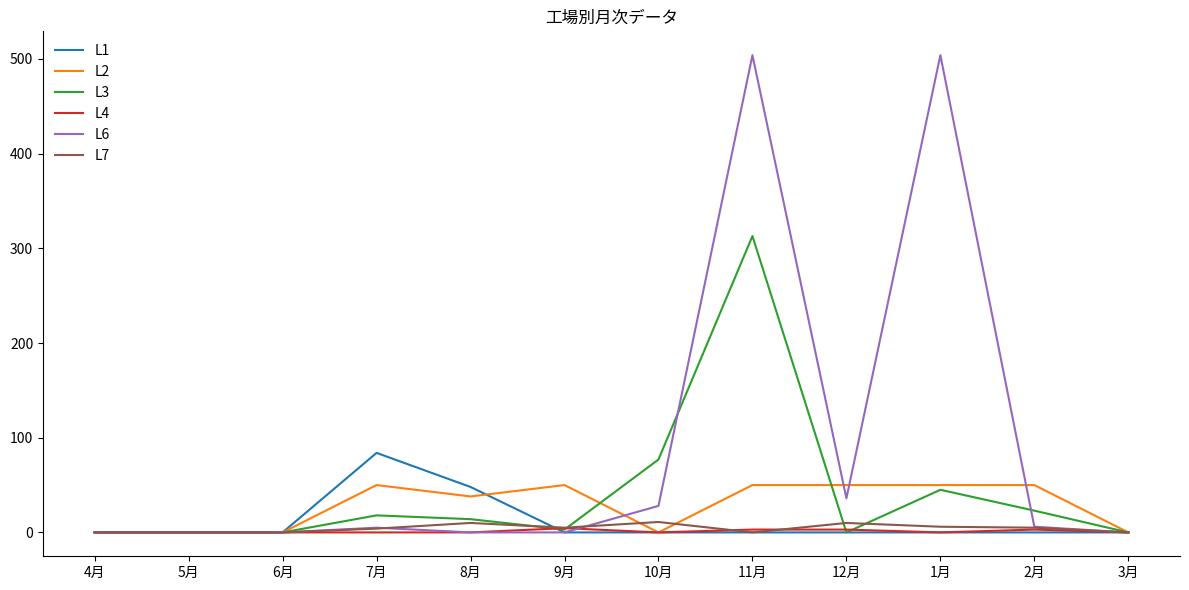

What is the difference between the maximum and minimum values in the L2 series?

50.0